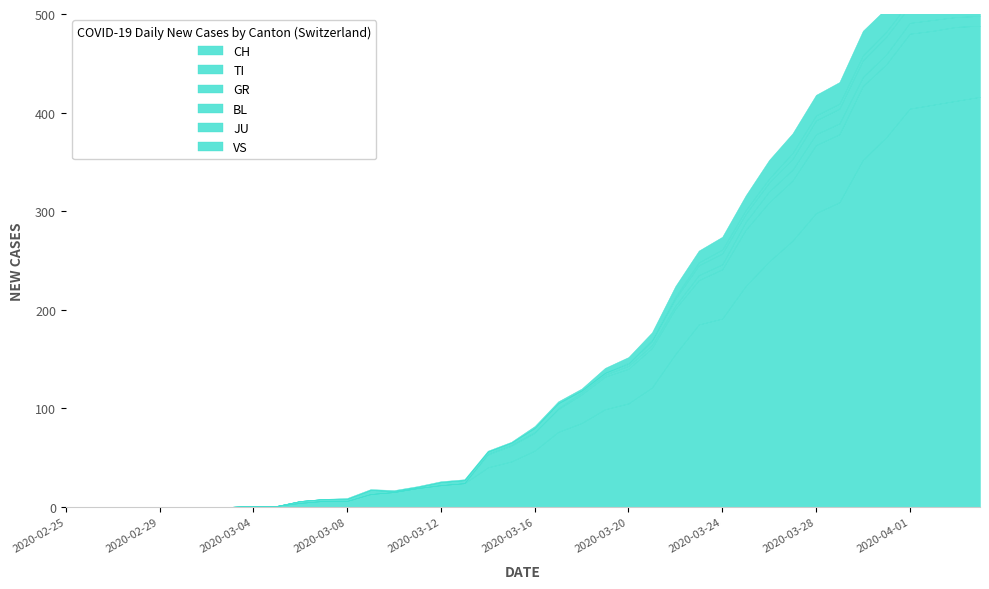

At 8, list the series in order from largest to smallest.

CH, TI, GR, BL, JU, VS